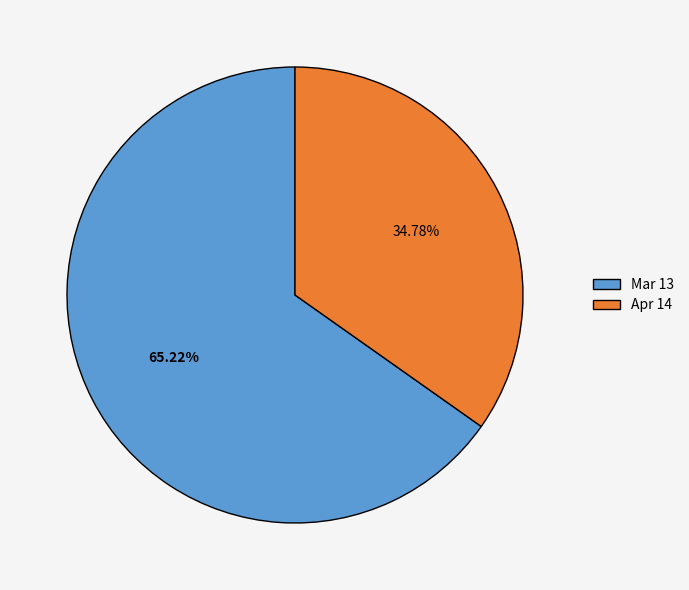

True or false: Mar 13 accounts for 65% of the total.

True